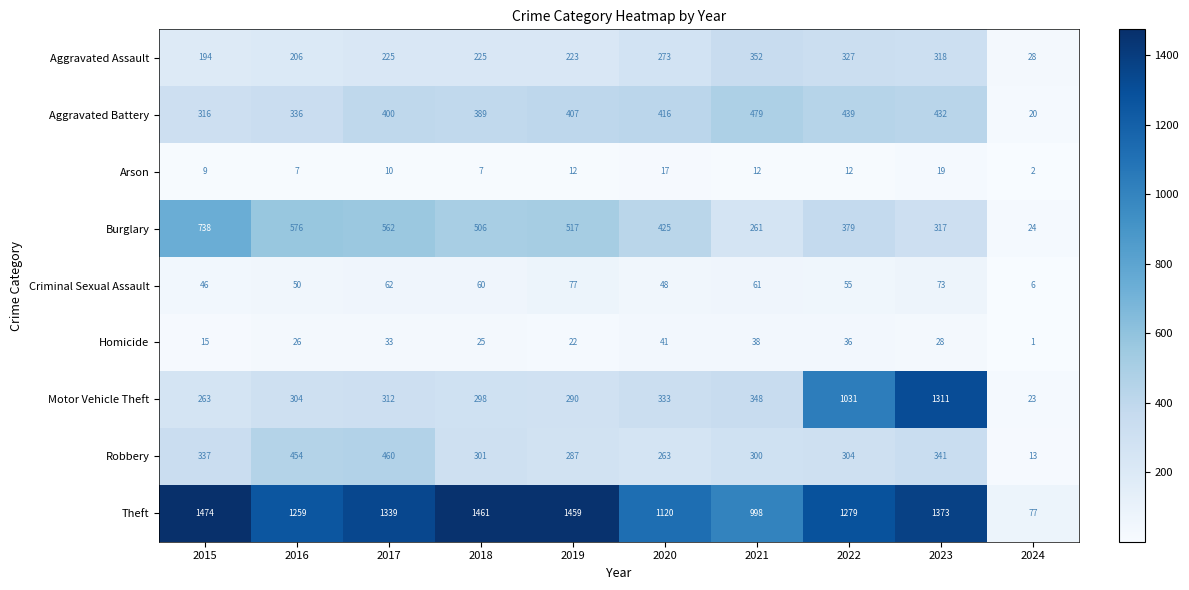

How many categories are shown in the chart?

10